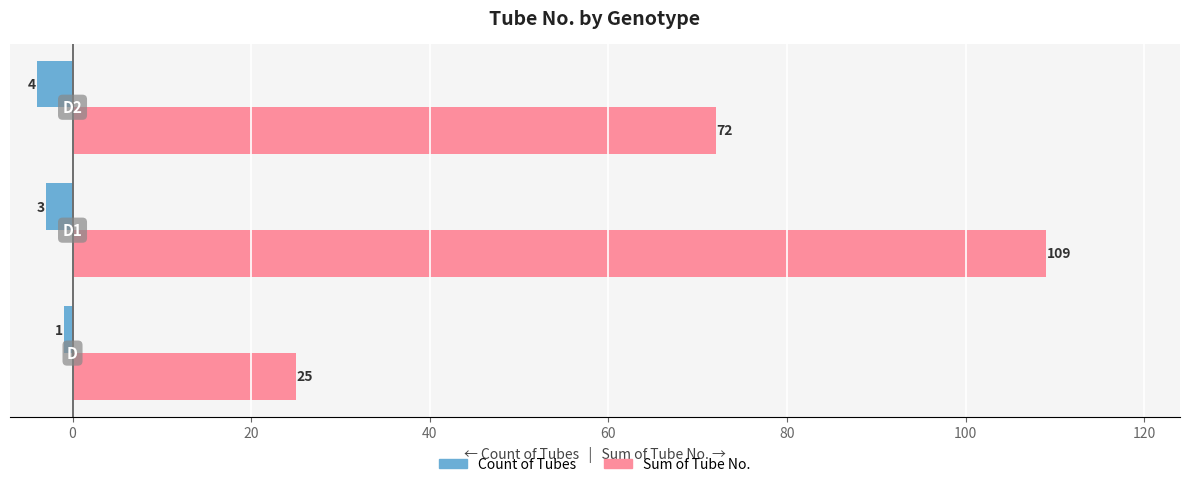

List the series in order of their overall mean, lowest first.

Count of Tubes, Sum of Tube No.